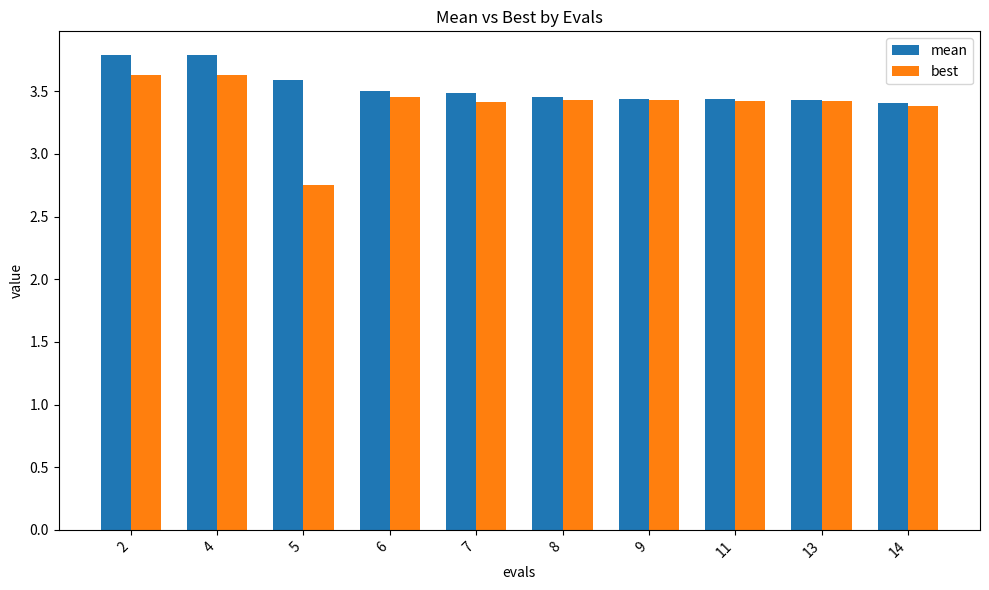

The value of best at 8 is 3.4. True or false?

True